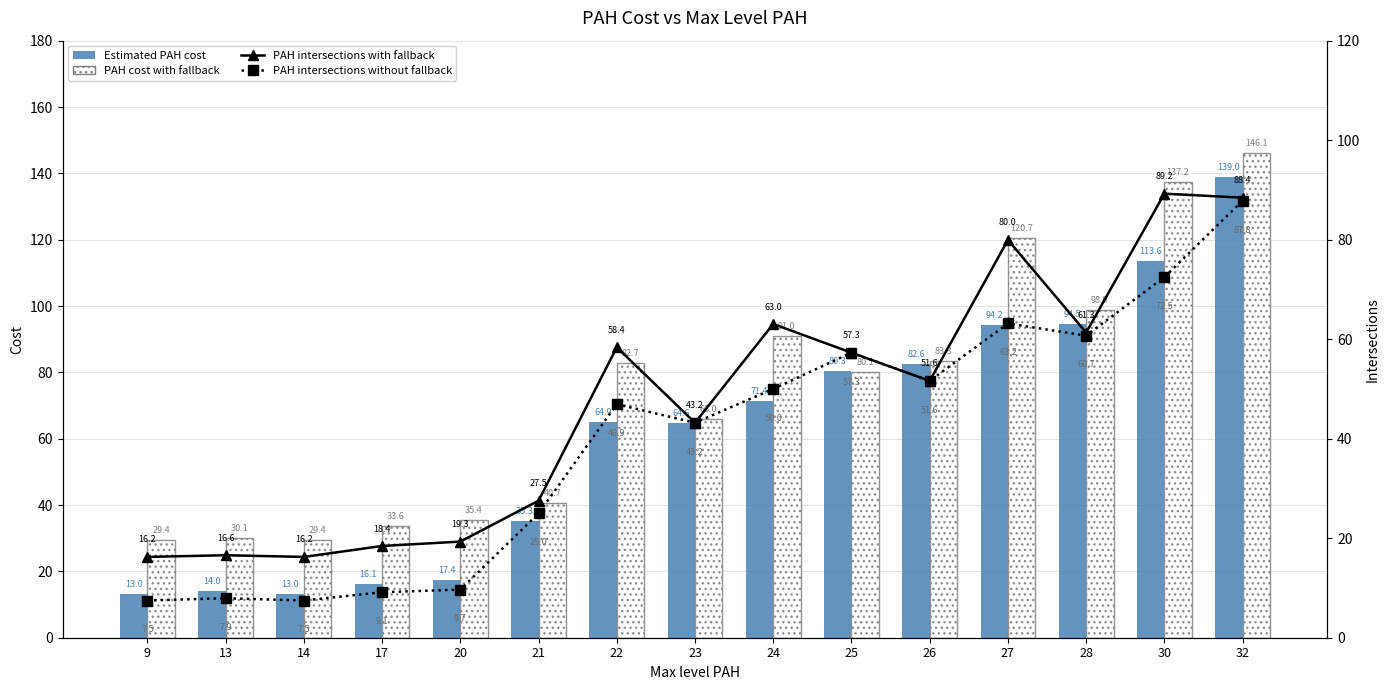

Which series has the widest spread of values?

Estimated PAH cost